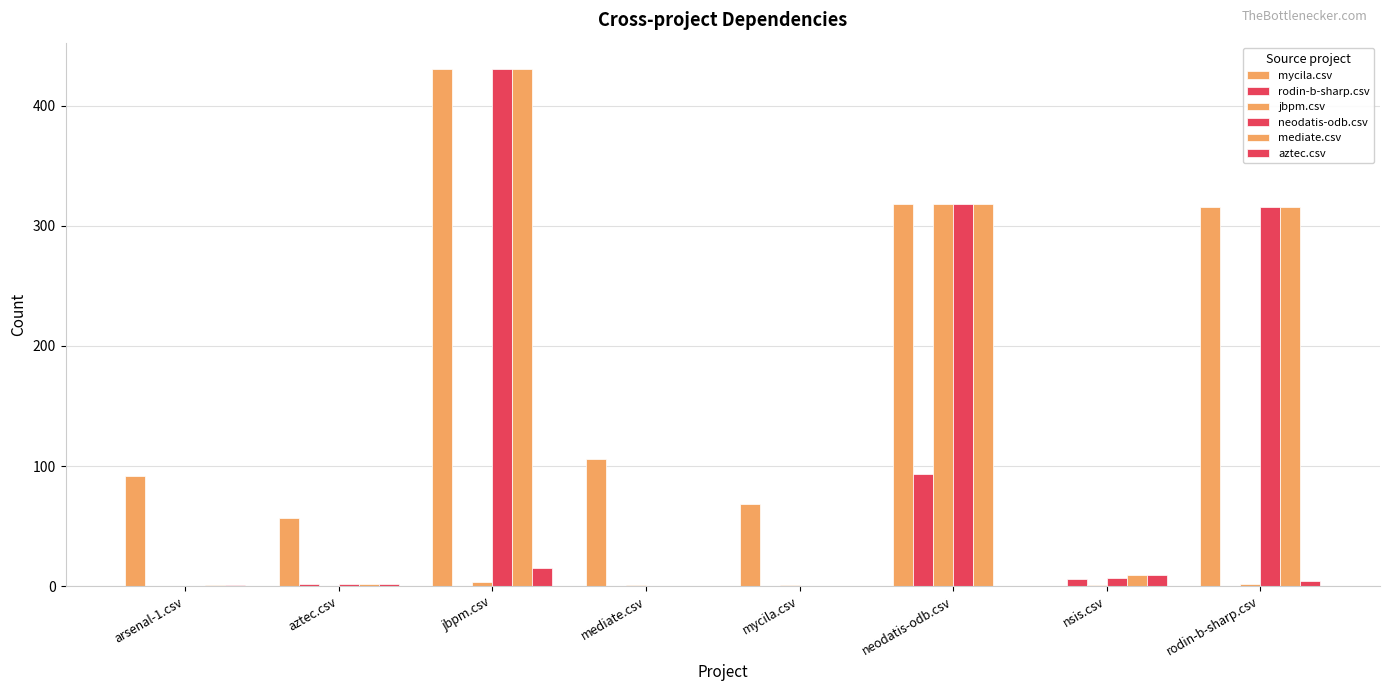

List the labels in order of aztec.csv value, smallest first.

mediate.csv, mycila.csv, neodatis-odb.csv, arsenal-1.csv, aztec.csv, rodin-b-sharp.csv, nsis.csv, jbpm.csv